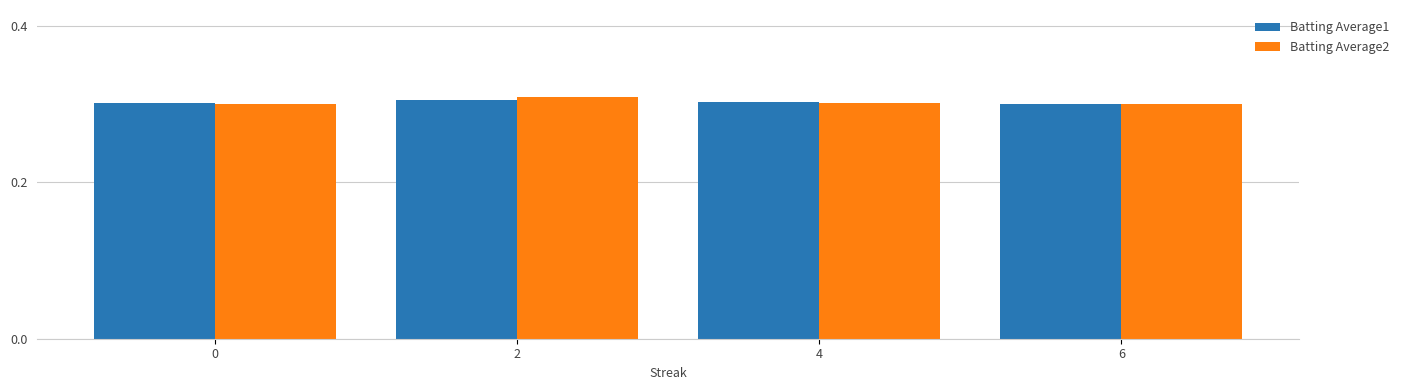

How many Batting Average2 values are between 0 and 1?

4